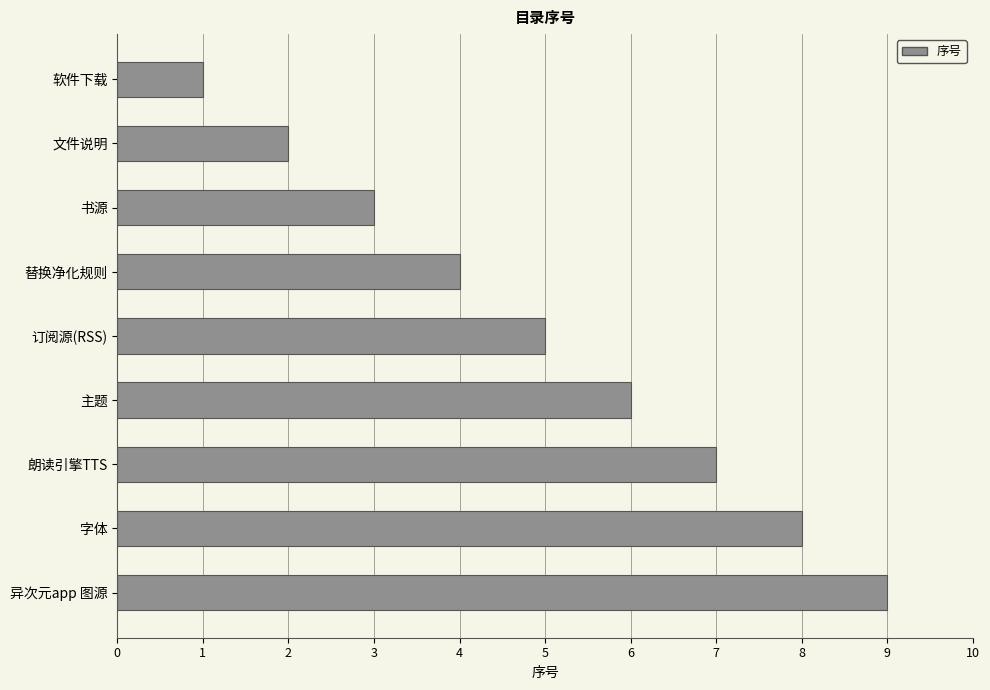

Rank the categories by value from highest to lowest.

异次元app 图源, 字体, 朗读引擎TTS, 主题, 订阅源(RSS), 替换净化规则, 书源, 文件说明, 软件下载